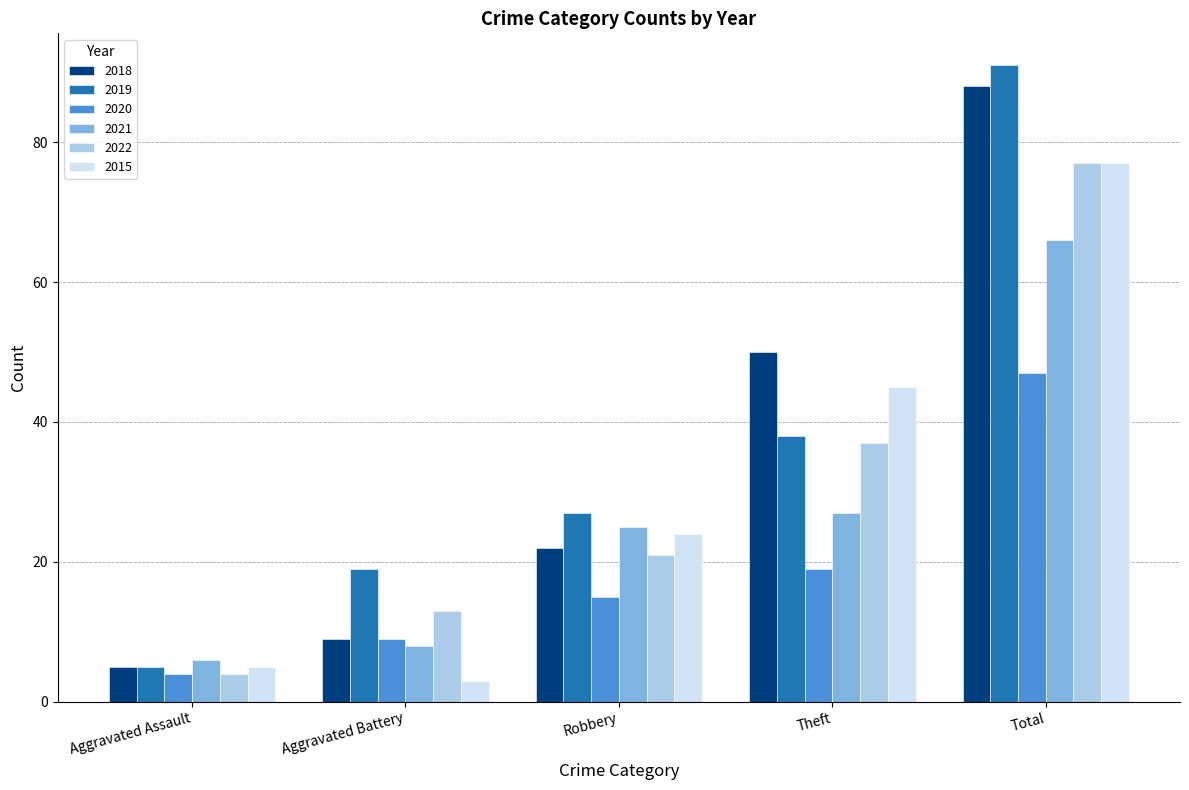

What is the value of the 2022 bar at the 5th from the left?

77